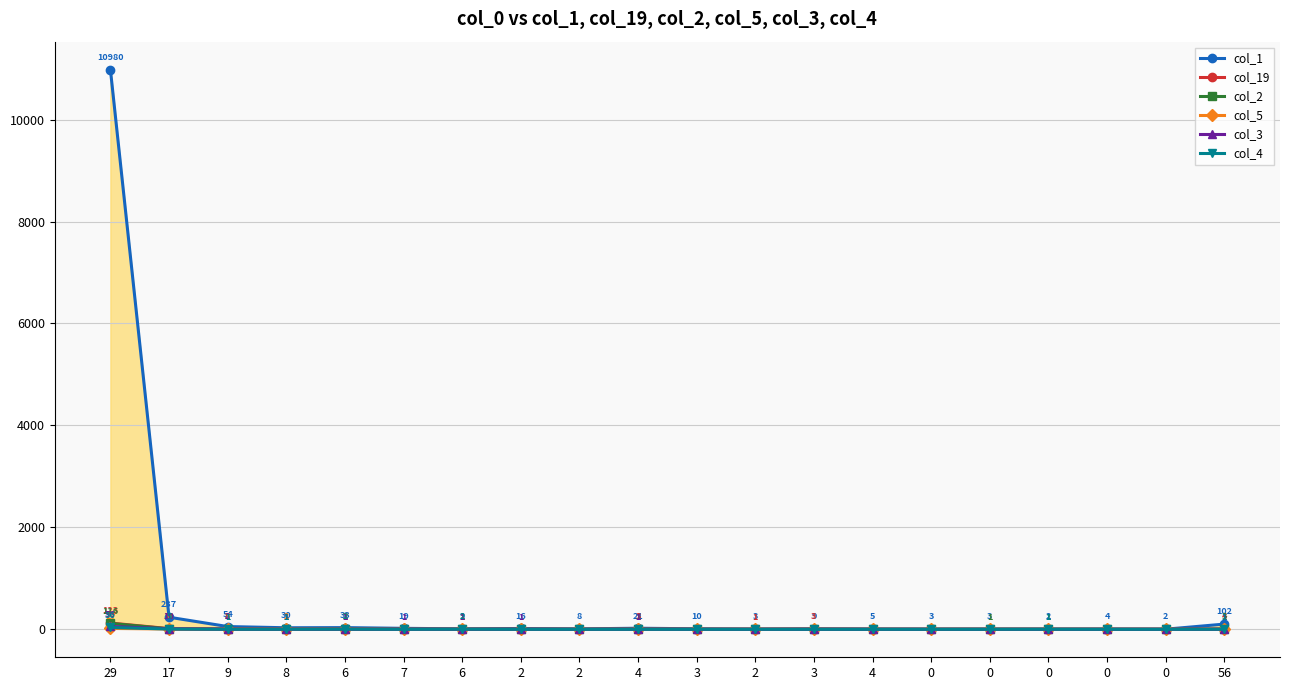

How many interior local peaks does the col_4 series have?

3